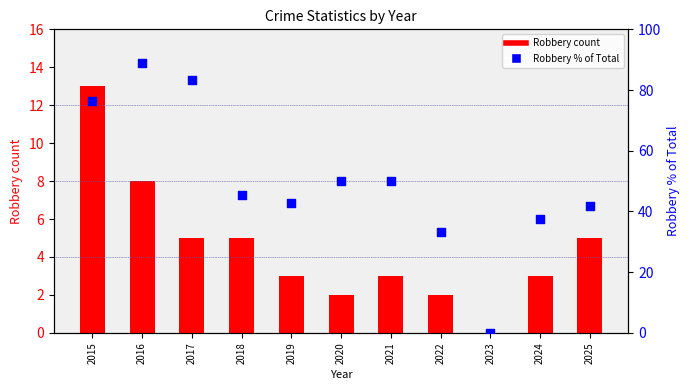

Is the value of Robbery count at 2017 greater than the value of Robbery % of Total at 2022?

No